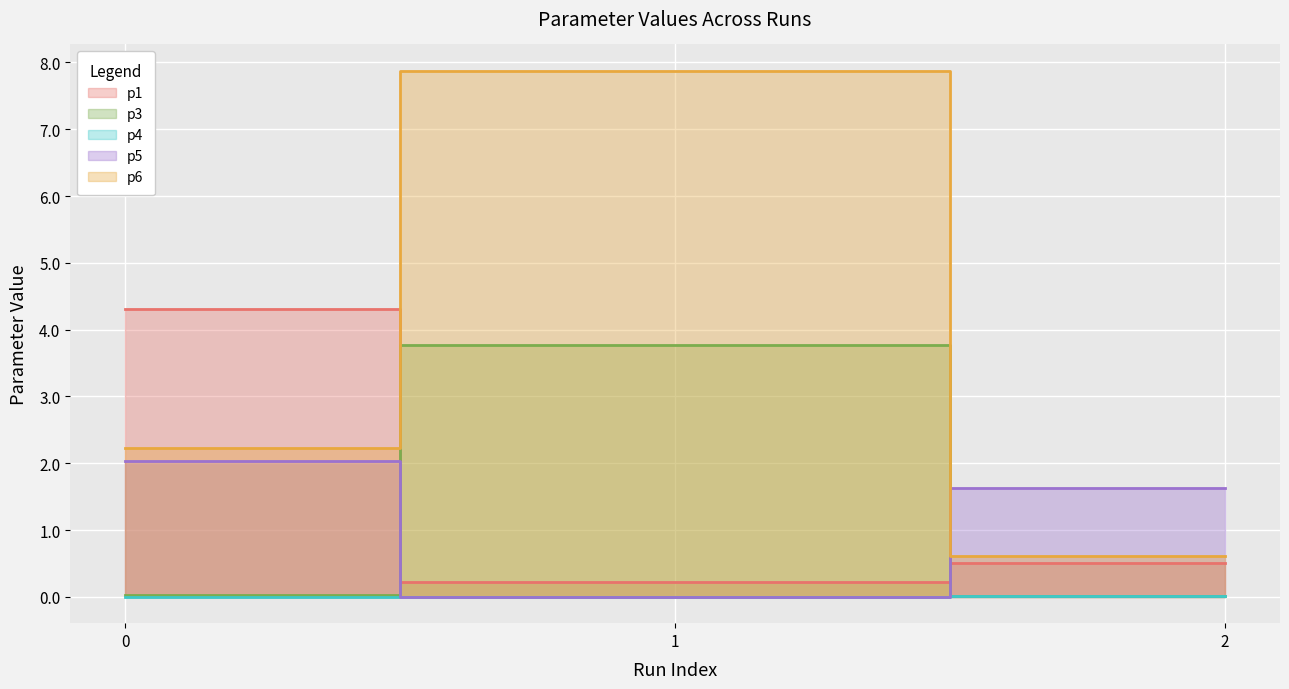

Which category has the lowest value across all series?

1